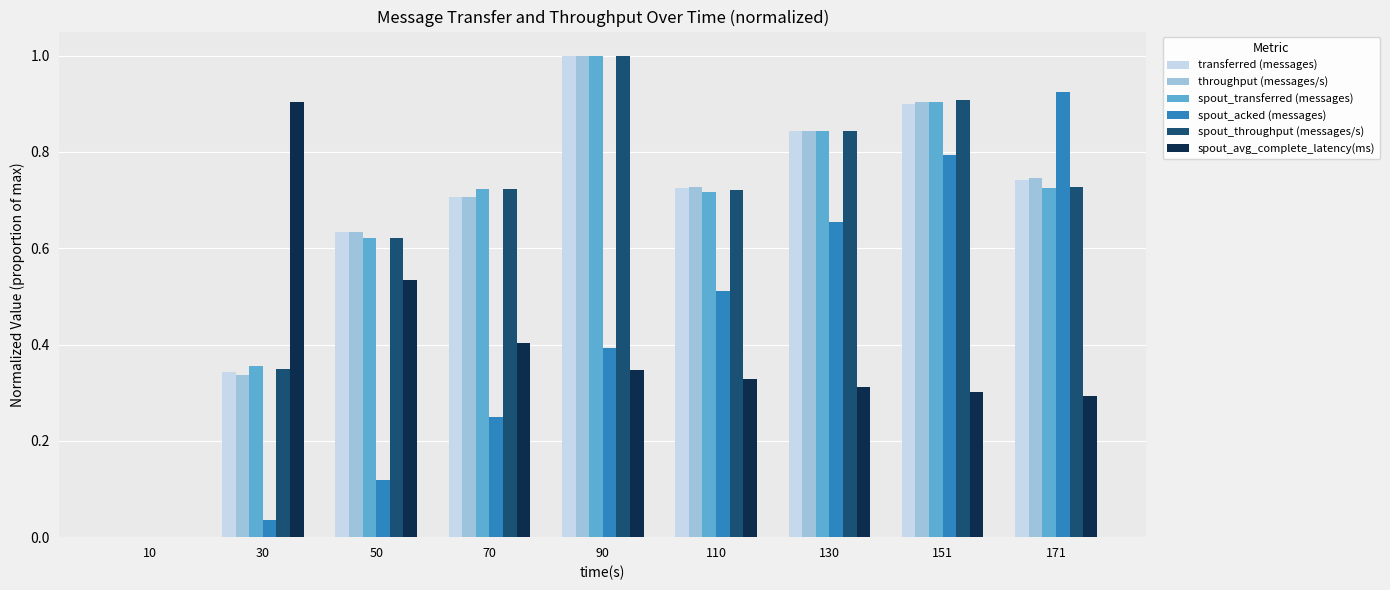

Which series changed the most between 110 and 151?

spout_acked (messages)